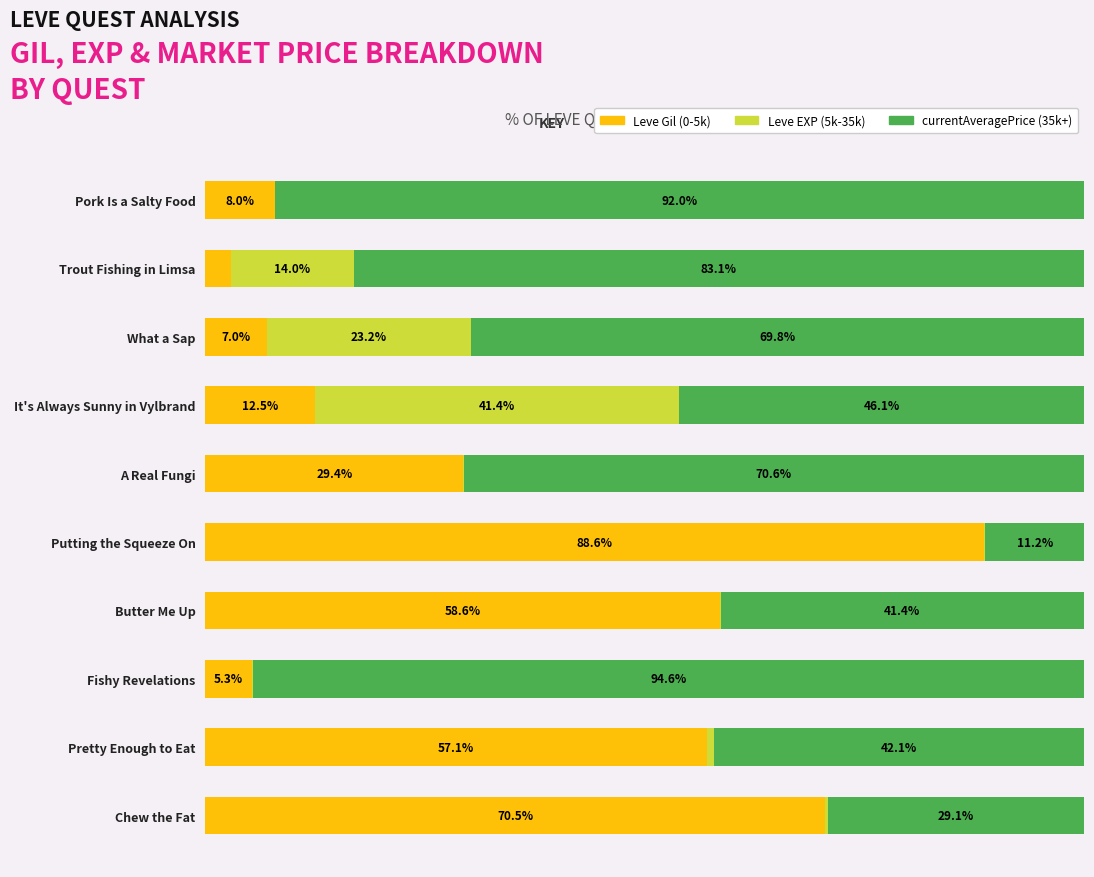

Which category has the highest value in the Leve Gil (0-5k) series?

Putting the Squeeze On